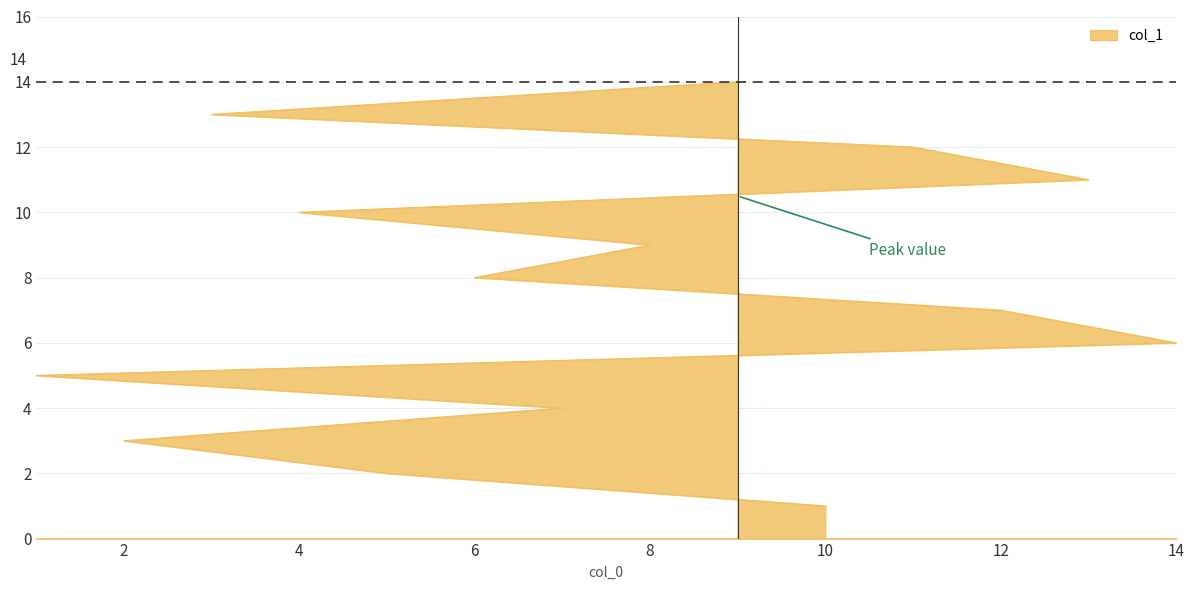

Reading left to right, transcribe all the data shown in this chart.

10=1	5=2	2=3	7=4	1=5	14=6	12=7	6=8	8=9	4=10	13=11	11=12	3=13	9=14